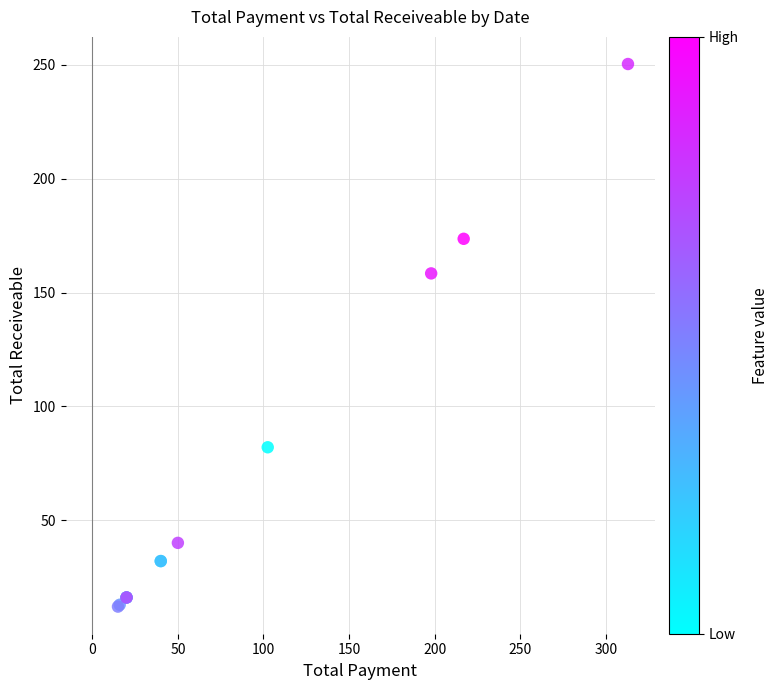

What Y value in the scatter plot is closest to 131?

158.4